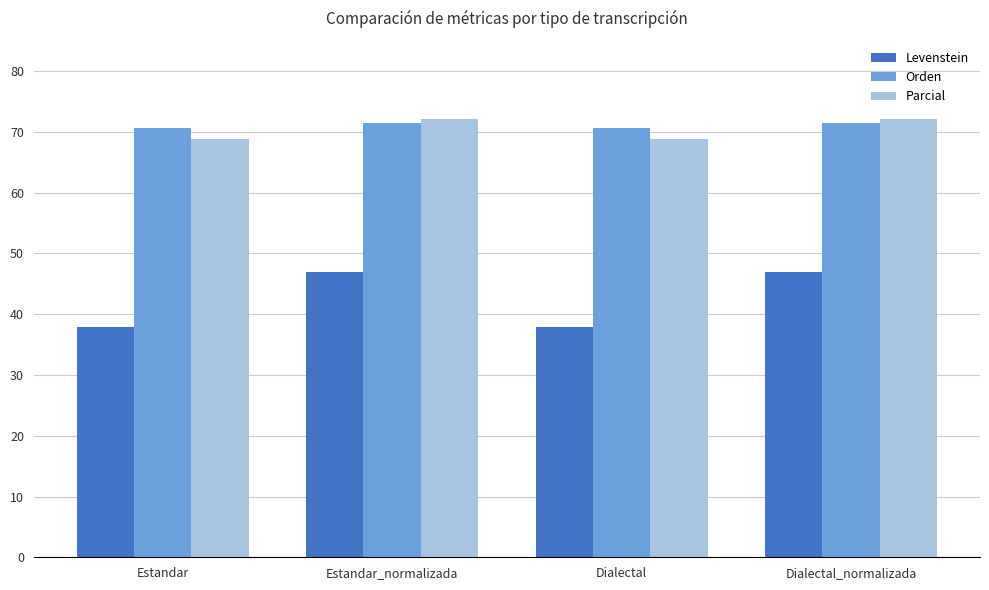

Where does the Parcial series first go above 72?

Estandar_normalizada